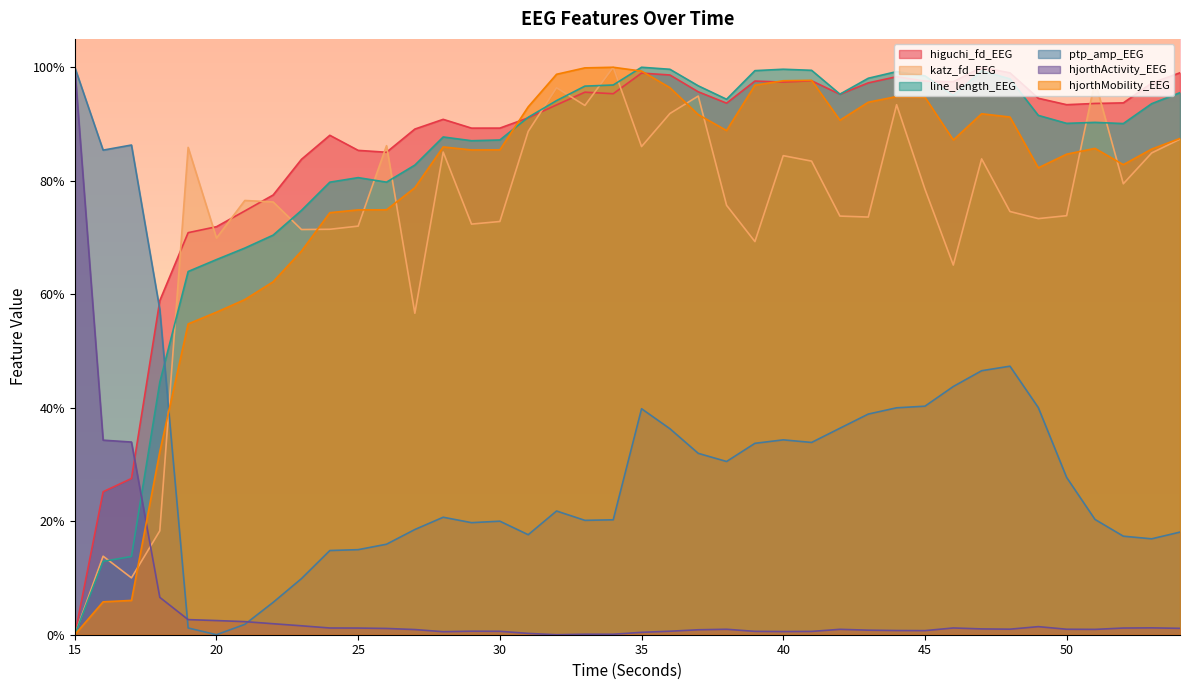

Reading right to left, transcribe all the data shown in this chart.

higuchi_fd_EEG: 54=1.0	53=1.0	52=0.9	51=0.9	50=0.9	49=0.9	48=1.0	47=1.0	46=1.0	45=1.0	44=1.0	43=1.0	42=1.0	41=1.0	40=1.0	39=1.0	38=0.9	37=1.0	36=1.0	35=1.0	34=1.0	33=1.0	32=0.9	31=0.9	30=0.9	29=0.9	28=0.9	27=0.9	26=0.9	25=0.9	24=0.9	23=0.8	22=0.8	21=0.7	20=0.7	19=0.7	18=0.6	17=0.3	16=0.3	15=0.0
katz_fd_EEG: 54=0.9	53=0.8	52=0.8	51=1.0	50=0.7	49=0.7	48=0.7	47=0.8	46=0.7	45=0.8	44=0.9	43=0.7	42=0.7	41=0.8	40=0.8	39=0.7	38=0.8	37=0.9	36=0.9	35=0.9	34=1.0	33=0.9	32=1.0	31=0.9	30=0.7	29=0.7	28=0.9	27=0.6	26=0.9	25=0.7	24=0.7	23=0.7	22=0.8	21=0.8	20=0.7	19=0.9	18=0.2	17=0.1	16=0.1	15=0.0
line_length_EEG: 54=1.0	53=0.9	52=0.9	51=0.9	50=0.9	49=0.9	48=1.0	47=1.0	46=1.0	45=1.0	44=1.0	43=1.0	42=1.0	41=1.0	40=1.0	39=1.0	38=0.9	37=1.0	36=1.0	35=1.0	34=1.0	33=1.0	32=0.9	31=0.9	30=0.9	29=0.9	28=0.9	27=0.8	26=0.8	25=0.8	24=0.8	23=0.7	22=0.7	21=0.7	20=0.7	19=0.6	18=0.4	17=0.1	16=0.1	15=0.0
ptp_amp_EEG: 54=0.2	53=0.2	52=0.2	51=0.2	50=0.3	49=0.4	48=0.5	47=0.5	46=0.4	45=0.4	44=0.4	43=0.4	42=0.4	41=0.3	40=0.3	39=0.3	38=0.3	37=0.3	36=0.4	35=0.4	34=0.2	33=0.2	32=0.2	31=0.2	30=0.2	29=0.2	28=0.2	27=0.2	26=0.2	25=0.1	24=0.1	23=0.1	22=0.1	21=0.0	20=0.0	19=0.0	18=0.6	17=0.9	16=0.9	15=1.0
hjorthActivity_EEG: 54=0.0	53=0.0	52=0.0	51=0.0	50=0.0	49=0.0	48=0.0	47=0.0	46=0.0	45=0.0	44=0.0	43=0.0	42=0.0	41=0.0	40=0.0	39=0.0	38=0.0	37=0.0	36=0.0	35=0.0	34=0.0	33=0.0	32=0.0	31=0.0	30=0.0	29=0.0	28=0.0	27=0.0	26=0.0	25=0.0	24=0.0	23=0.0	22=0.0	21=0.0	20=0.0	19=0.0	18=0.1	17=0.3	16=0.3	15=1.0
hjorthMobility_EEG: 54=0.9	53=0.9	52=0.8	51=0.9	50=0.8	49=0.8	48=0.9	47=0.9	46=0.9	45=0.9	44=0.9	43=0.9	42=0.9	41=1.0	40=1.0	39=1.0	38=0.9	37=0.9	36=1.0	35=1.0	34=1.0	33=1.0	32=1.0	31=0.9	30=0.9	29=0.9	28=0.9	27=0.8	26=0.7	25=0.7	24=0.7	23=0.7	22=0.6	21=0.6	20=0.6	19=0.5	18=0.3	17=0.1	16=0.1	15=0.0